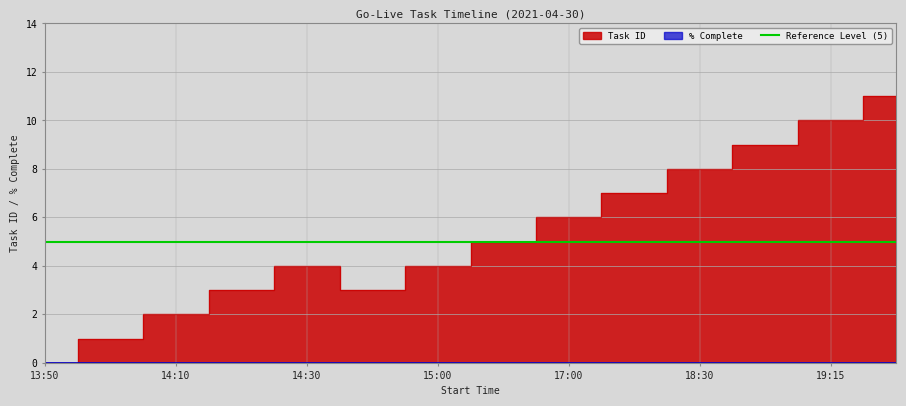

Where is the data nearest to the value 5?

15:30